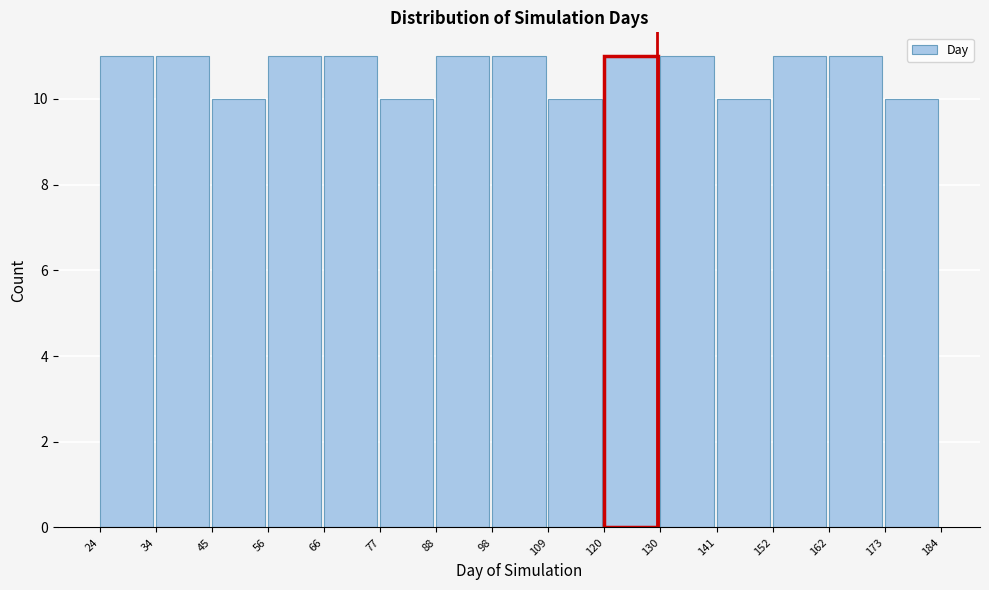

Reading left to right, transcribe this chart: for each bar, give the range it covers on the x-axis and its height. The values are not printed on the chart, so give them approximately, as read against the axis.

24 to 34: 11
34 to 45: 11
45 to 56: 10
56 to 66: 11
66 to 77: 11
77 to 88: 10
88 to 98: 11
98 to 109: 11
109 to 120: 10
120 to 130: 11
130 to 141: 11
141 to 152: 10
152 to 162: 11
162 to 173: 11
173 to 184: 10